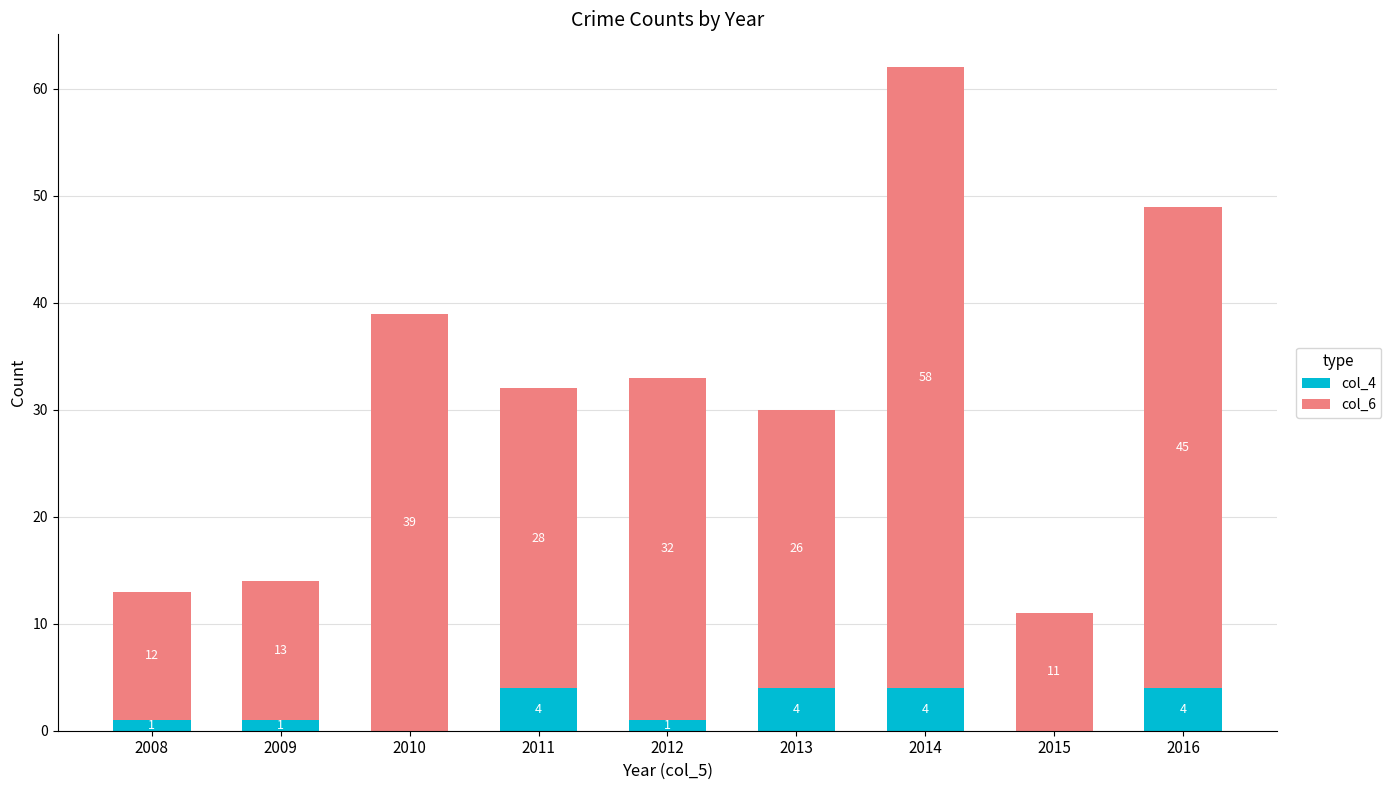

Are the bars grouped side by side (vs. stacked)?

No